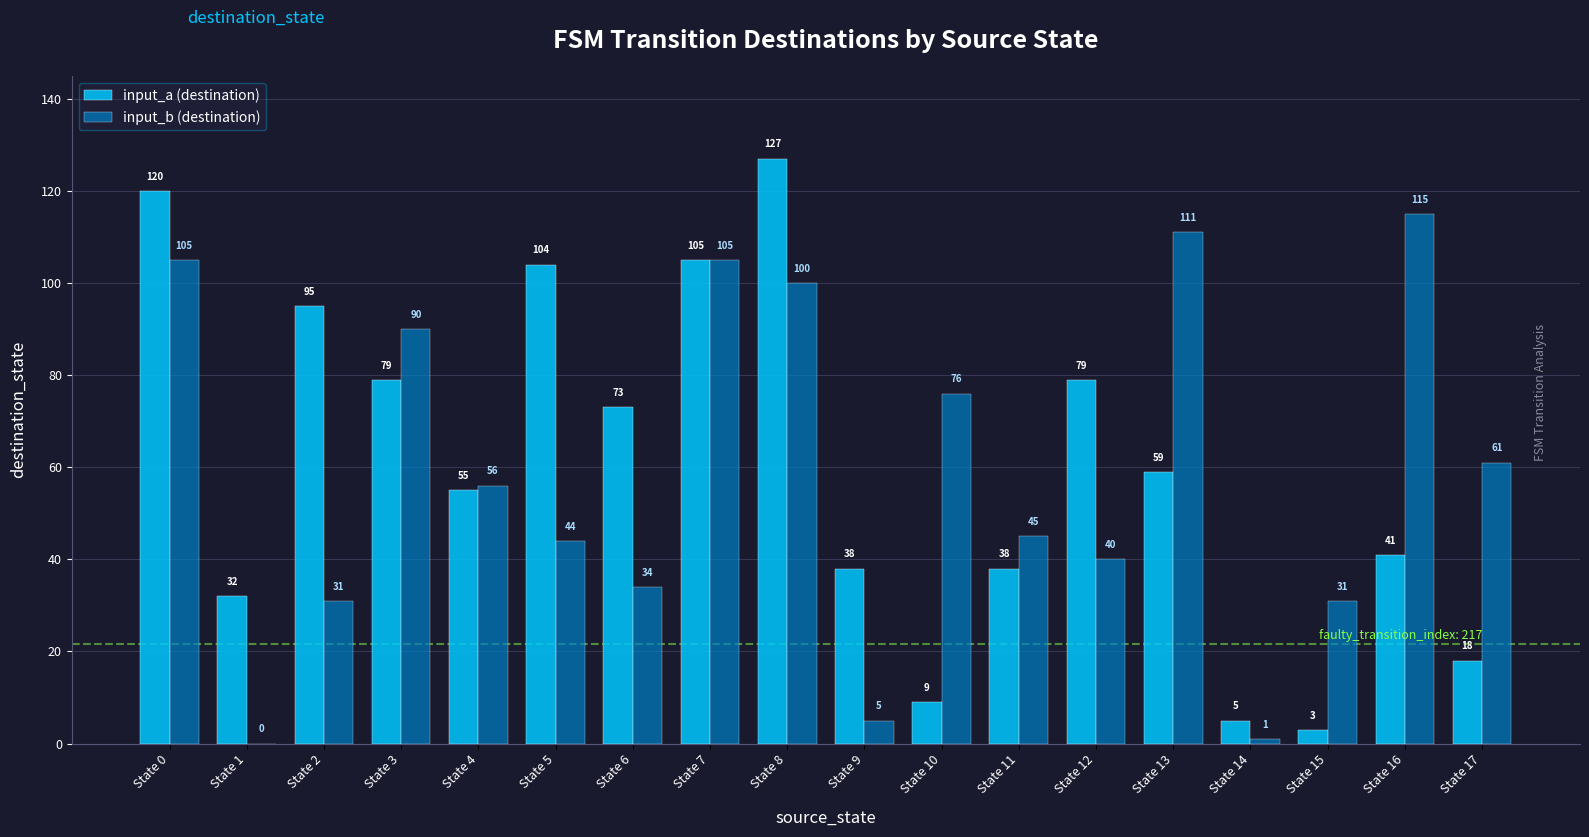

Which series has the widest spread of values?

input_a (destination)